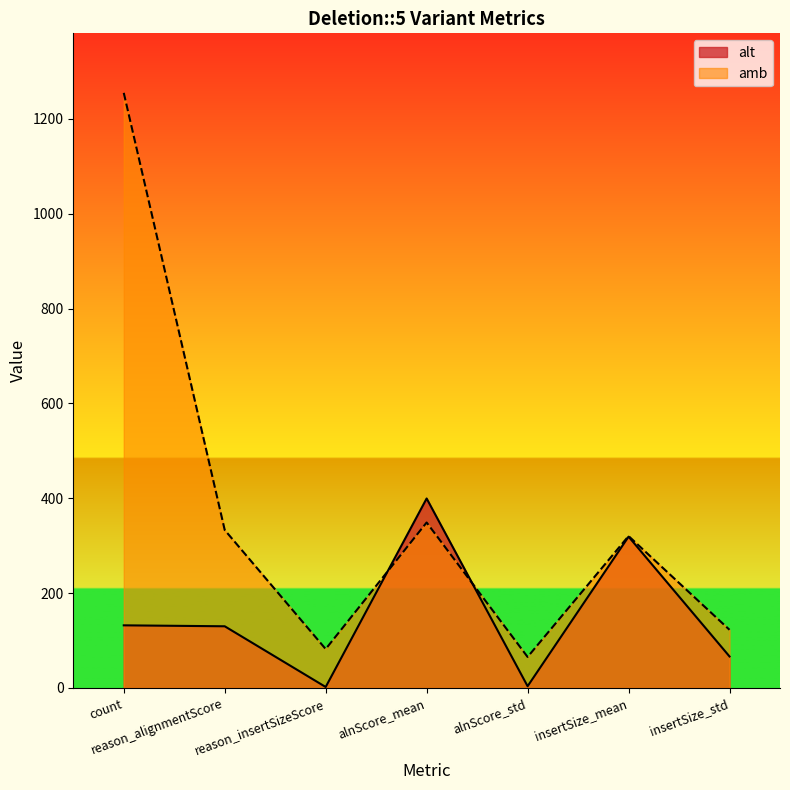

Where is the first local maximum?

alnScore_mean